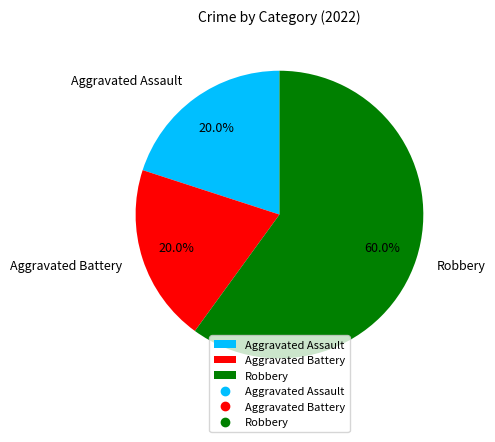

Which slice is the largest?

Robbery